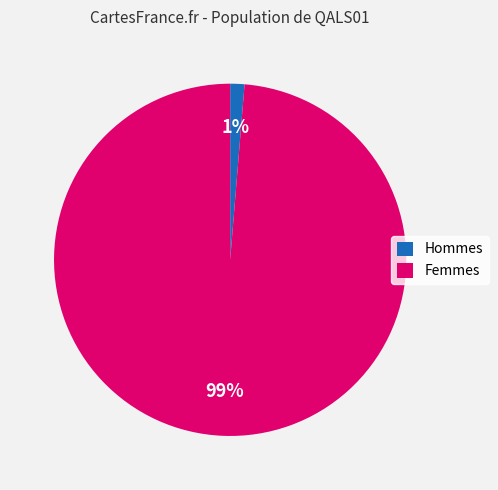

Which slice is the smallest?

Hommes